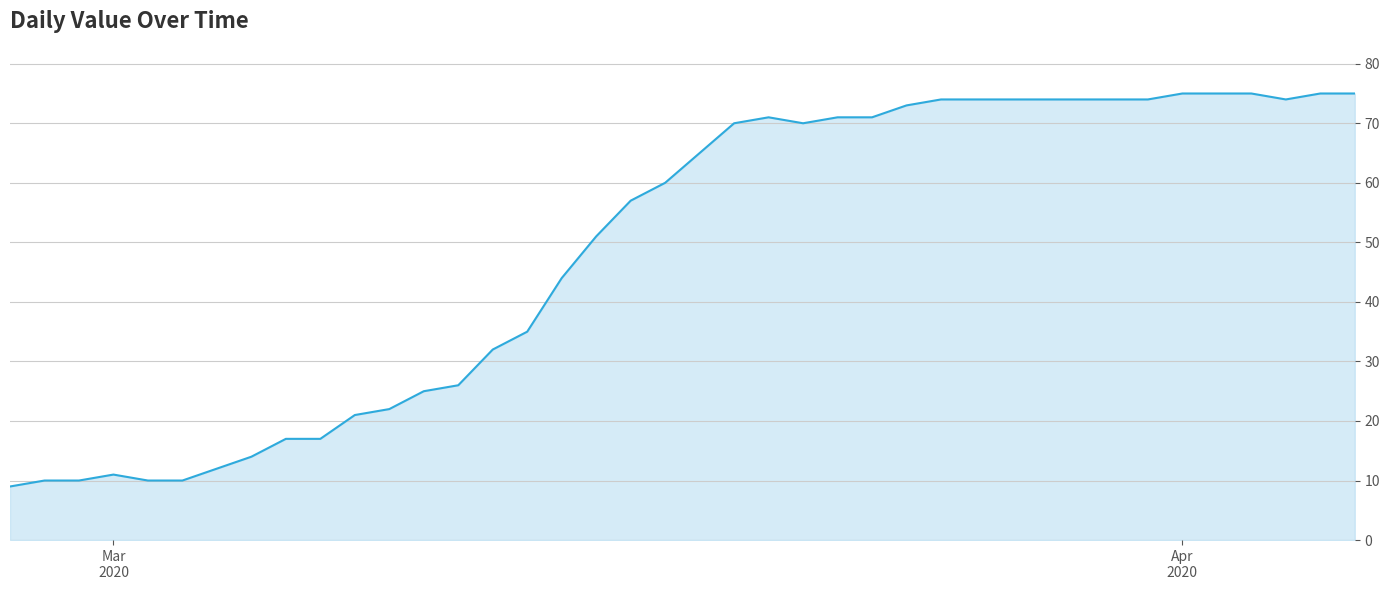

What is the minimum value shown in the chart?

9